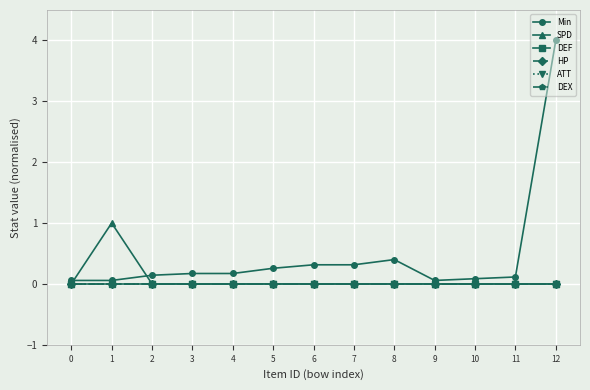

The value of DEF at 3 is 0.0. True or false?

True